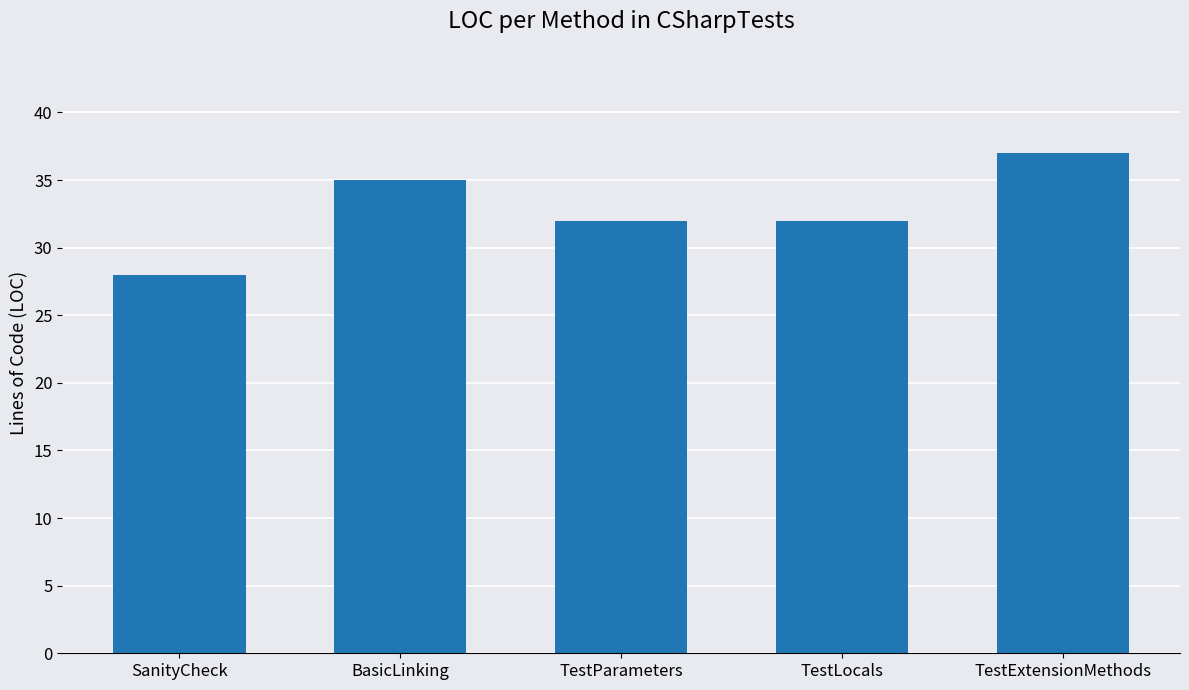

Between TestLocals and BasicLinking, which is larger?

BasicLinking